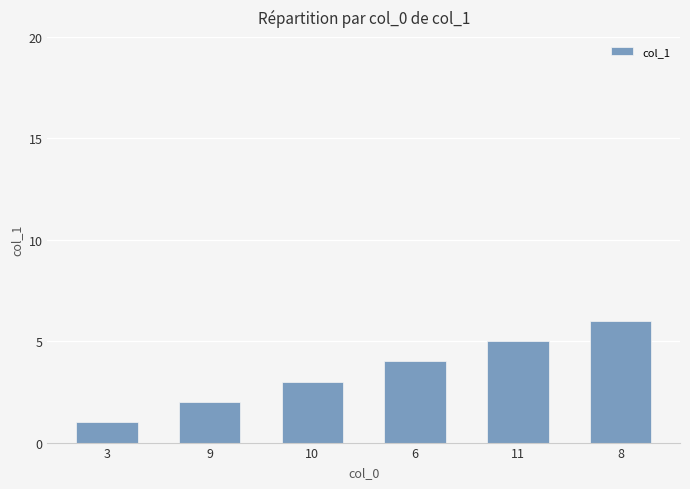

What is the change in value from 9 to 11?

+3